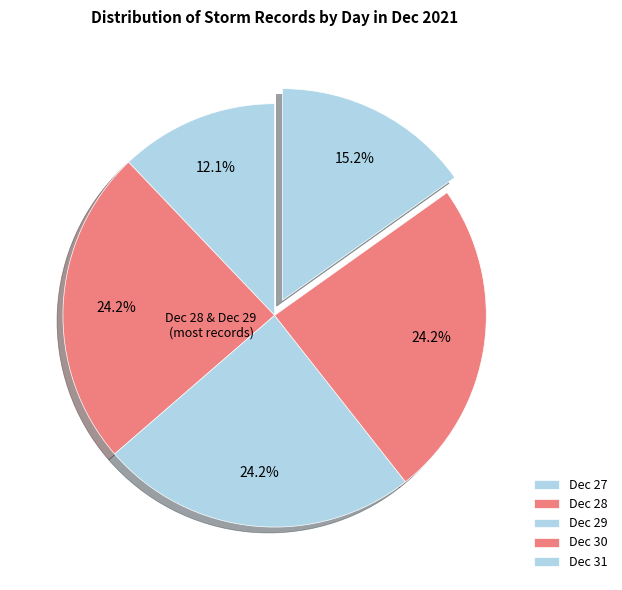

How many slices are in this pie chart?

5